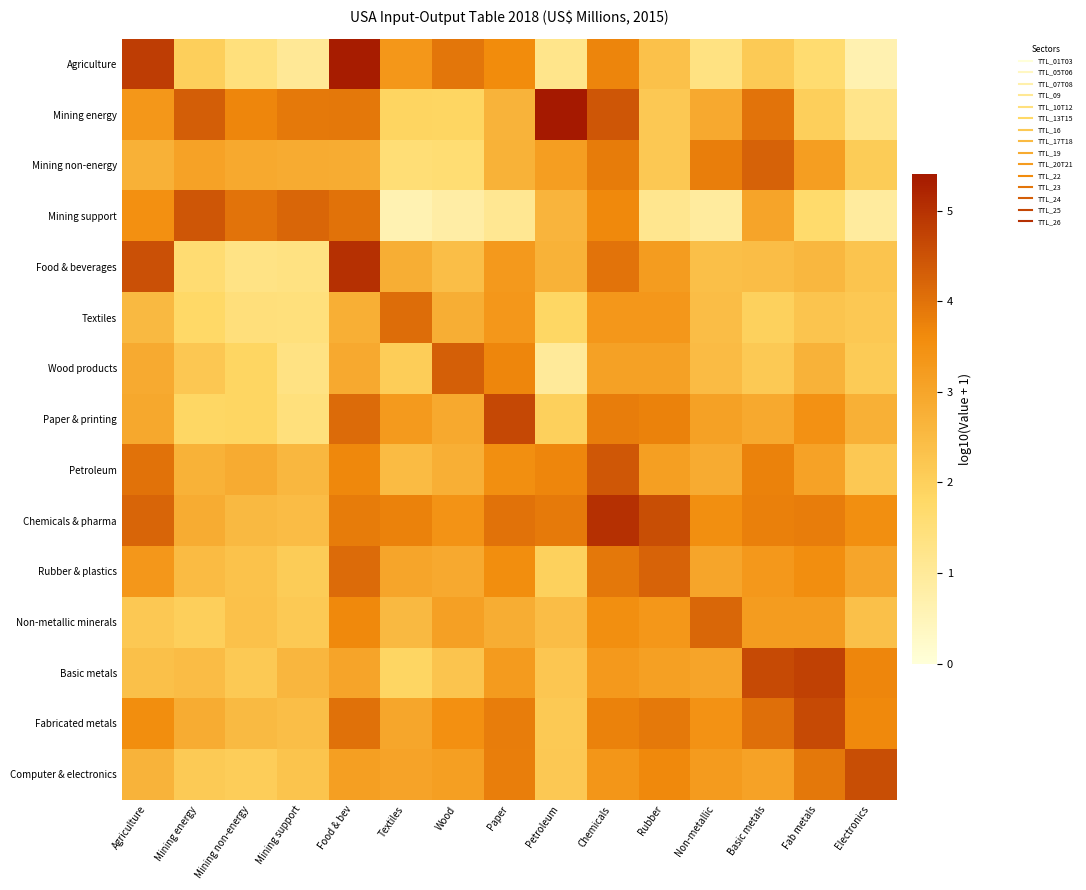

At Basic metals, list the series in order from largest to smallest.

Basic metals, Mining non-energy, Fabricated metals, Mining energy, Chemicals & pharma, Petroleum, Rubber & plastics, Non-metallic minerals, Computer & electronics, Mining support, Paper & printing, Food & beverages, Wood products, Agriculture, Textiles